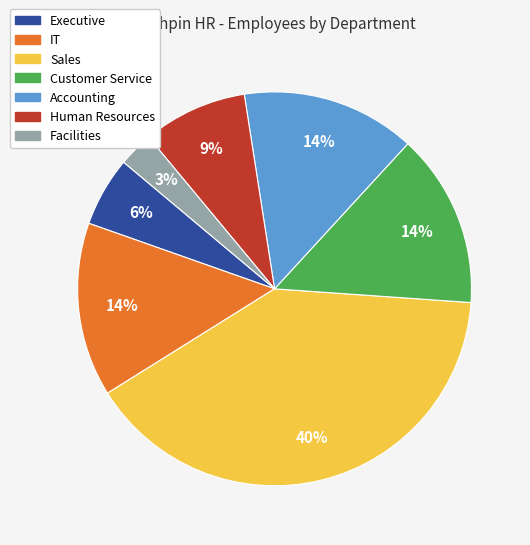

The Facilities slice represents 3% of the pie. True or false?

True